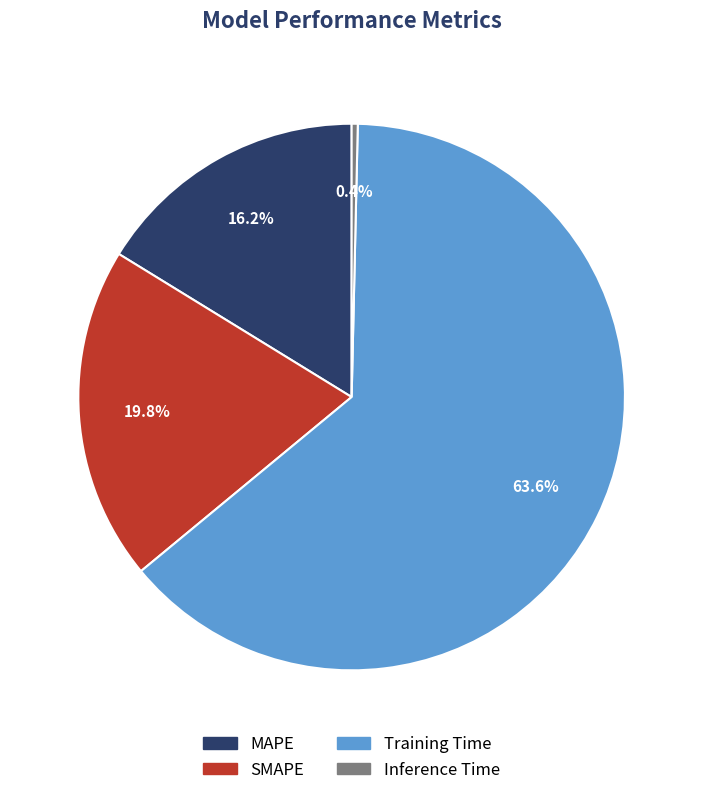

Rank the categories by value from lowest to highest.

Inference Time, MAPE, SMAPE, Training Time